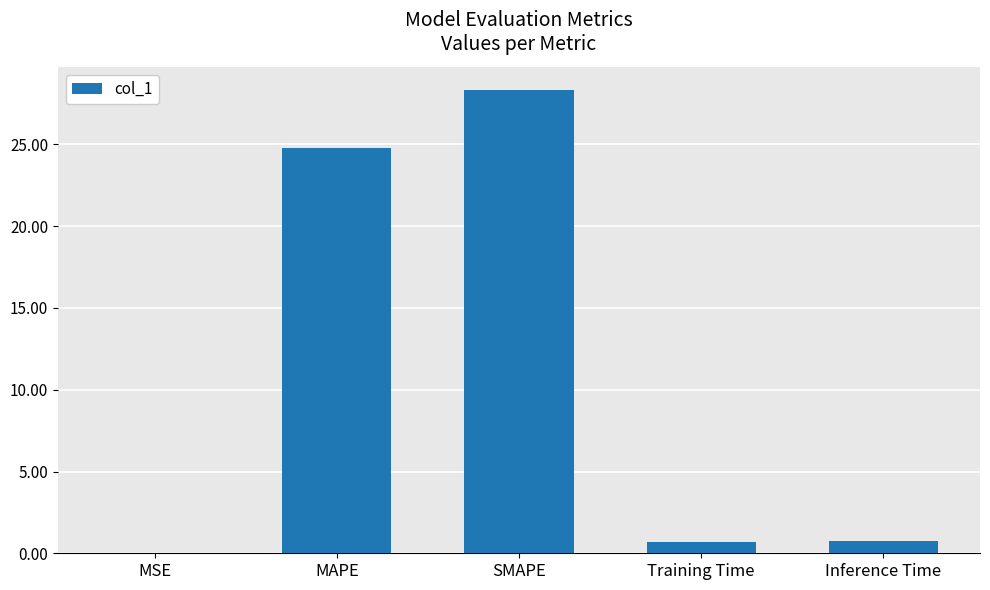

Which has a higher value, MAPE or Inference Time?

MAPE